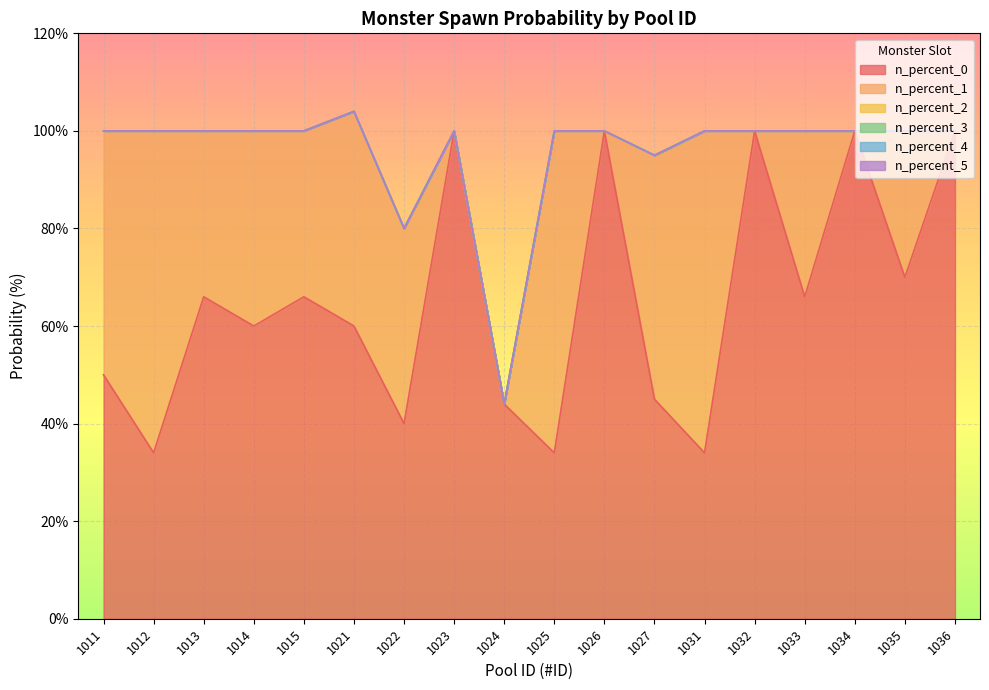

True or false: n_percent_5 has a value of 0 at 1013.

True